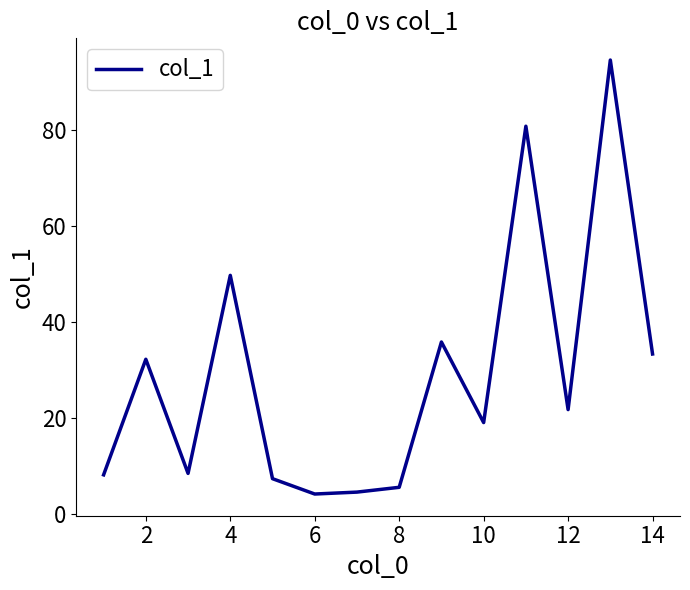

What is the difference between the maximum and minimum values?

90.5